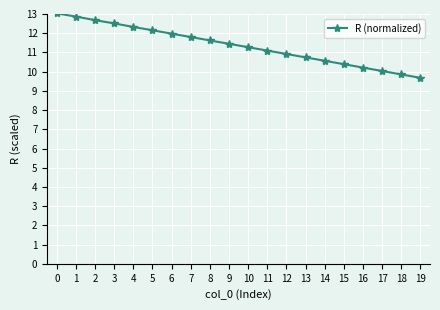

The value at 3 is 12.5. True or false?

True